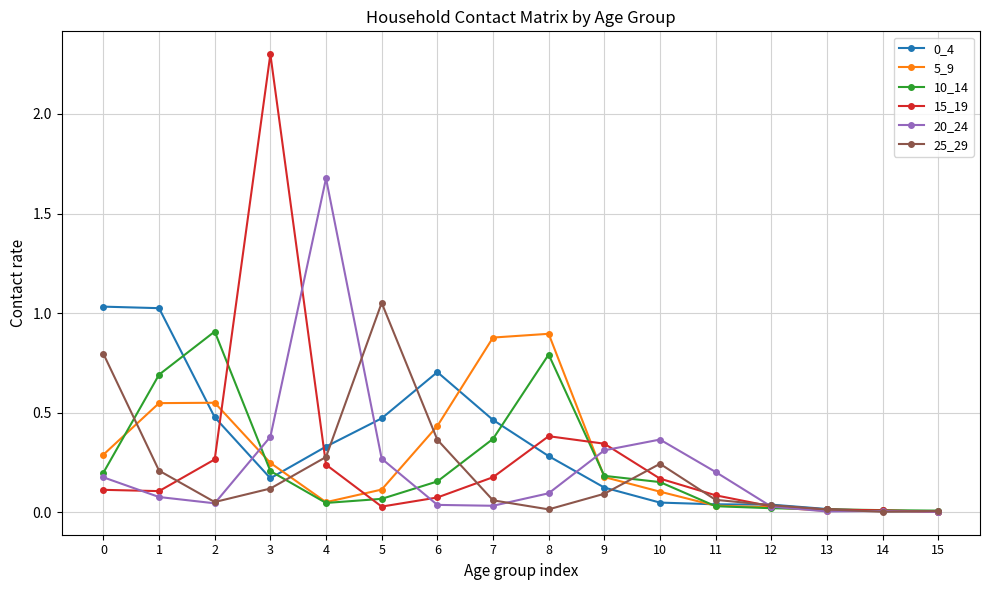

Which category has the highest value across all series?

3